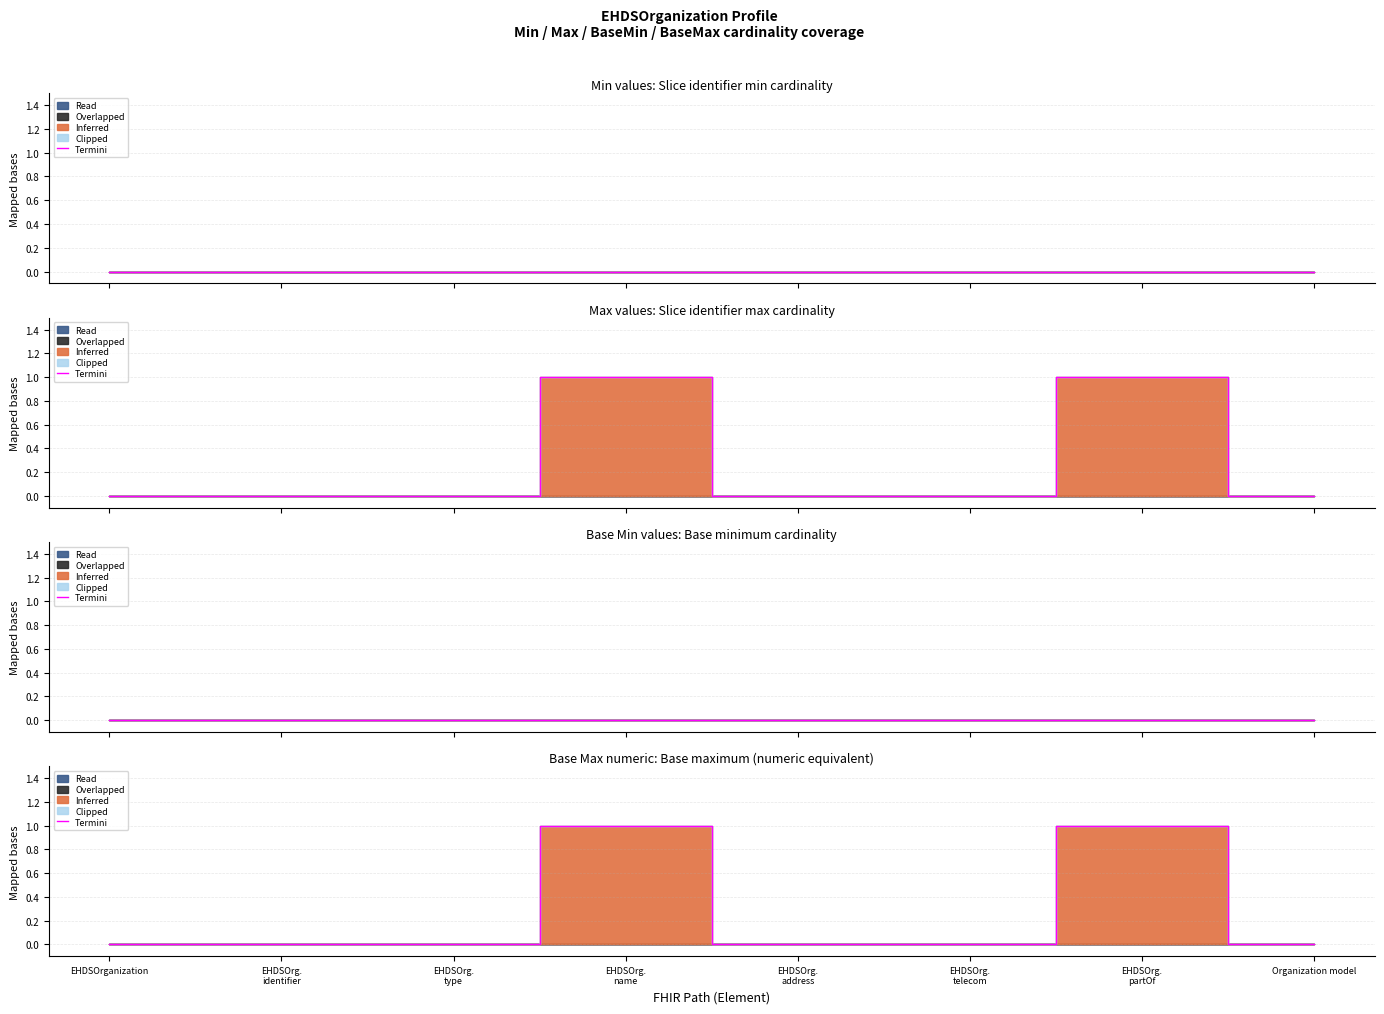

Rank the categories by value from highest to lowest.

EHDSOrg.
name, EHDSOrg.
partOf, EHDSOrganization, EHDSOrg.
identifier, EHDSOrg.
type, EHDSOrg.
address, EHDSOrg.
telecom, Organization model